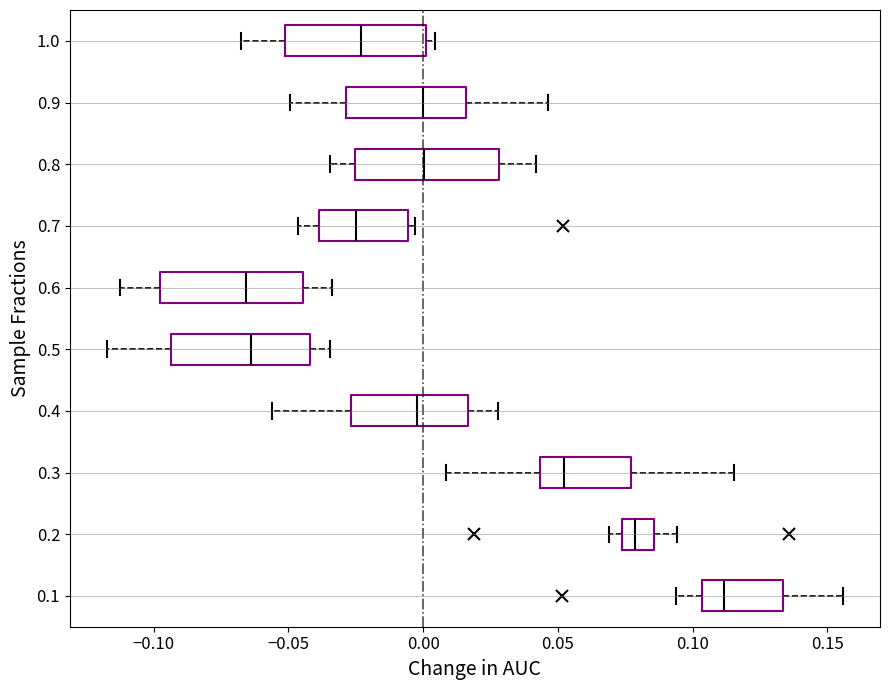

Reading bottom to top, transcribe this box plot: for each box, give where its median line is, the range the box spans, and where its two whiskers end, as read against the x-axis. The values are not printed on the chart, so give them approximately, as read against the axis.

0.1: median 0.110, box 0.105 to 0.135, whiskers 0.095 to 0.155
0.2: median 0.080, box 0.075 to 0.085, whiskers 0.070 to 0.095
0.3: median 0.050, box 0.045 to 0.075, whiskers 0.010 to 0.115
0.4: median 0.000, box -0.025 to 0.015, whiskers -0.055 to 0.030
0.5: median -0.065, box -0.095 to -0.040, whiskers -0.120 to -0.035
0.6: median -0.065, box -0.100 to -0.045, whiskers -0.115 to -0.035
0.7: median -0.025, box -0.040 to -0.005, whiskers -0.045 to -0.005 (just right of the box's right edge)
0.8: median 0.000, box -0.025 to 0.030, whiskers -0.035 to 0.040
0.9: median 0.000, box -0.030 to 0.015, whiskers -0.050 to 0.045
1.0: median -0.025, box -0.050 to 0.000, whiskers -0.070 to 0.005